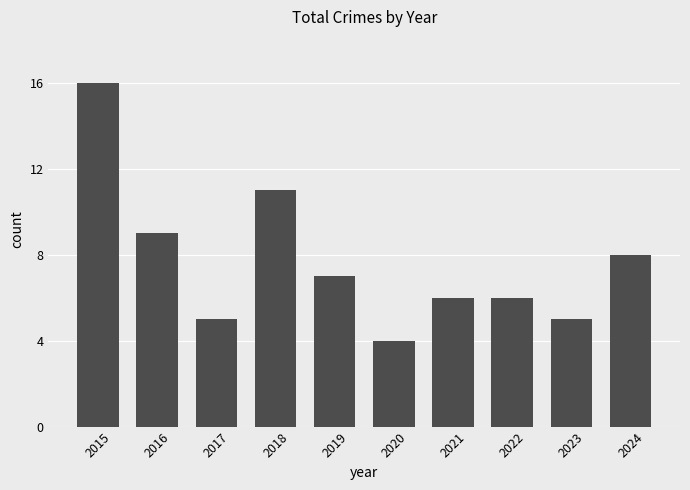

What is the maximum value shown in the chart?

16